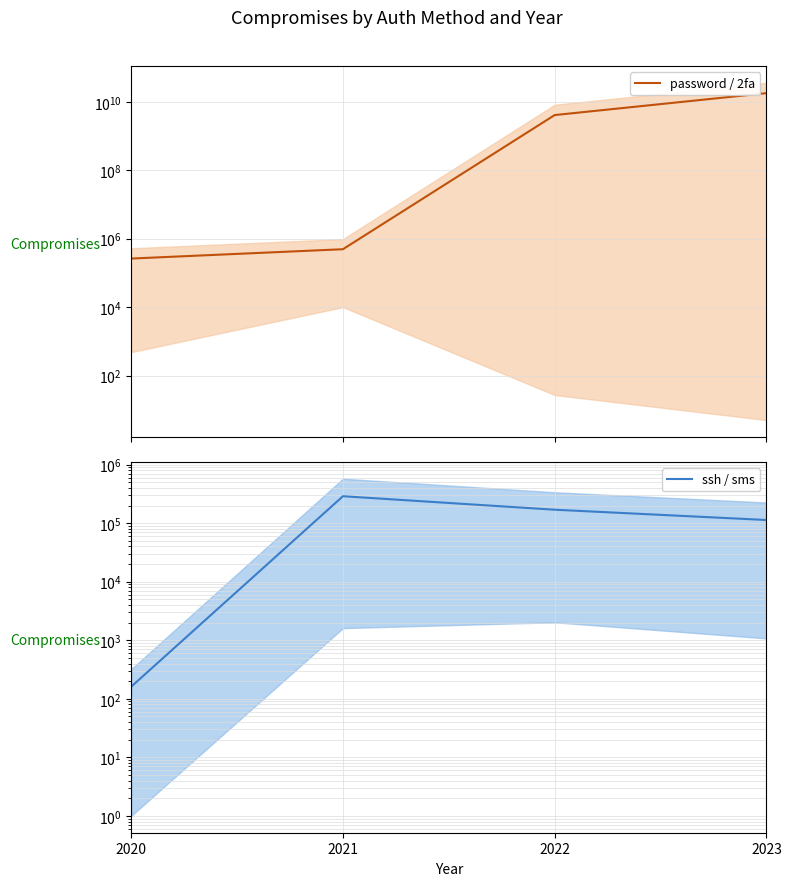

Reading right to left, list all the values displayed in this chart.

password / 2fa: 17950072520.5	4107443344.0	492501.0	262742.5
ssh / sms: 113348.5	169910.0	288806.5	161.0